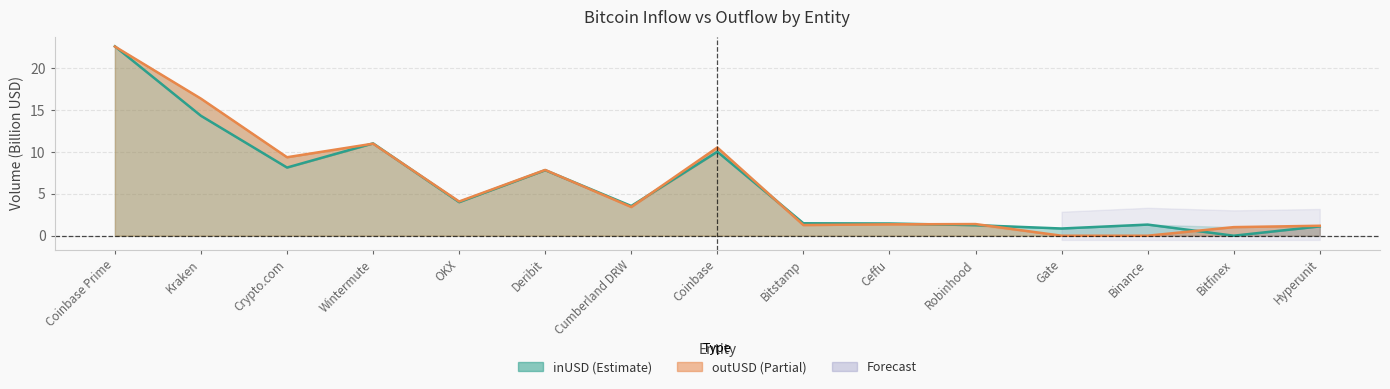

Rank the series by their maximum value, from lowest to highest.

outUSD, inUSD